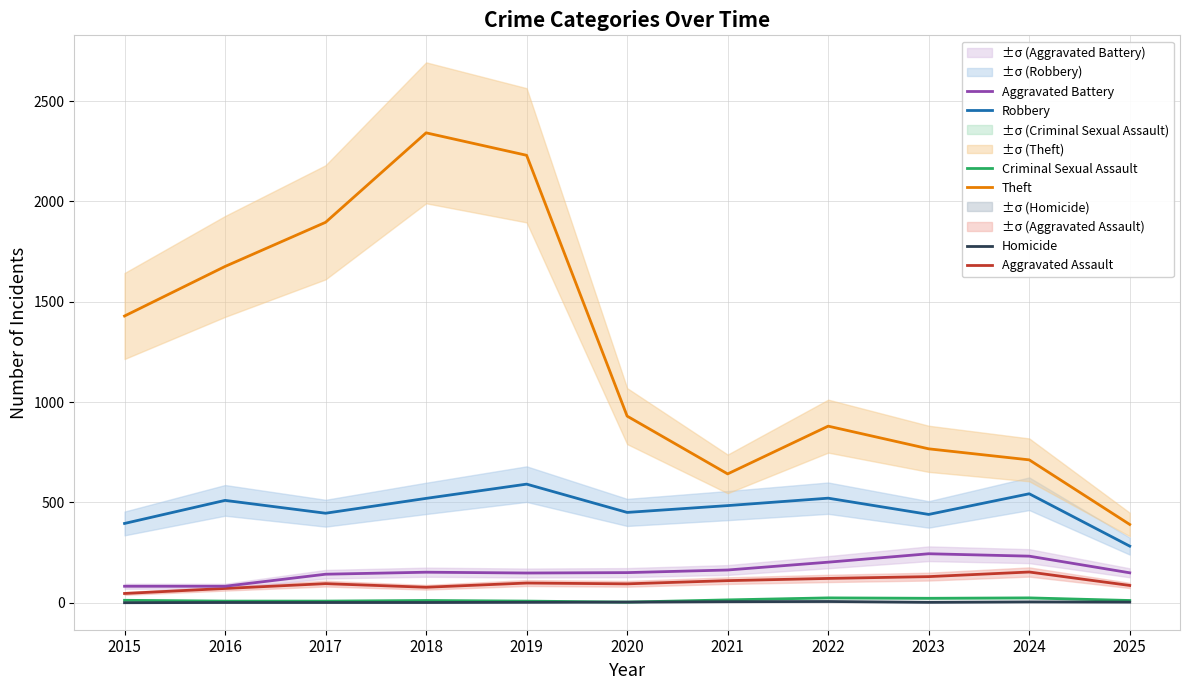

True or false: Aggravated Battery and Homicide cross at least once.

False